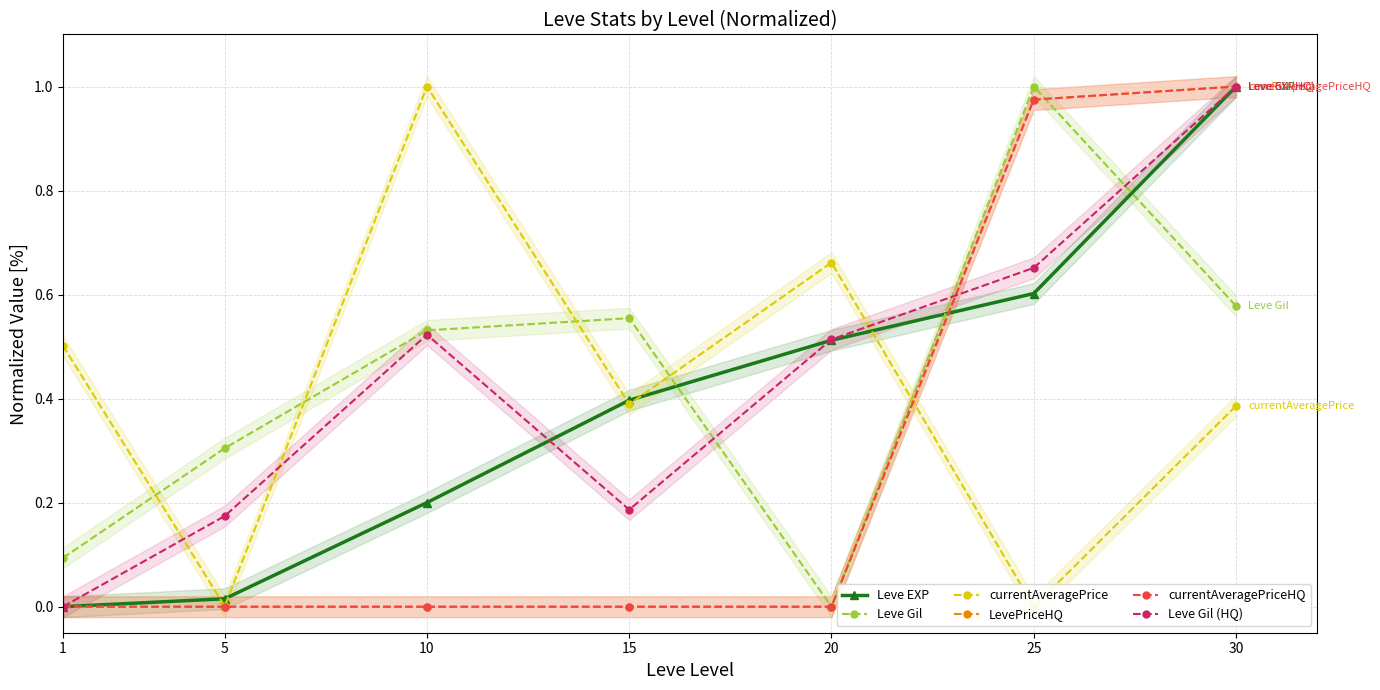

What are all the series names shown in the legend?

Leve EXP, Leve Gil, currentAveragePrice, LevePriceHQ, currentAveragePriceHQ, Leve Gil (HQ)